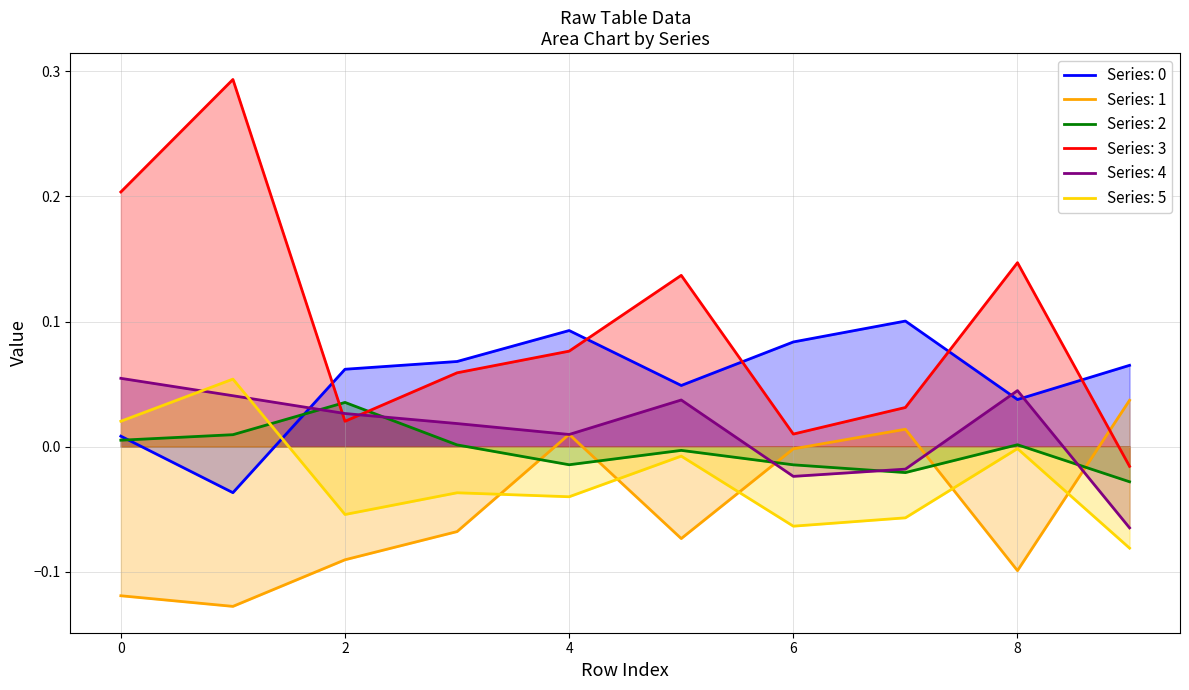

Does the chart have visible grid lines?

Yes